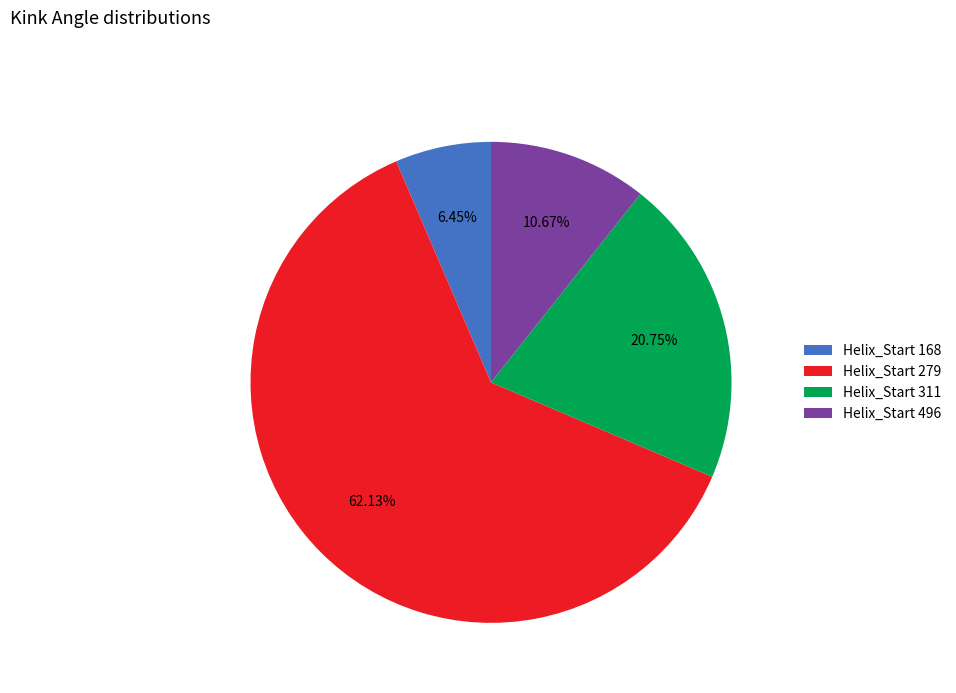

How many segments does this pie chart have?

4